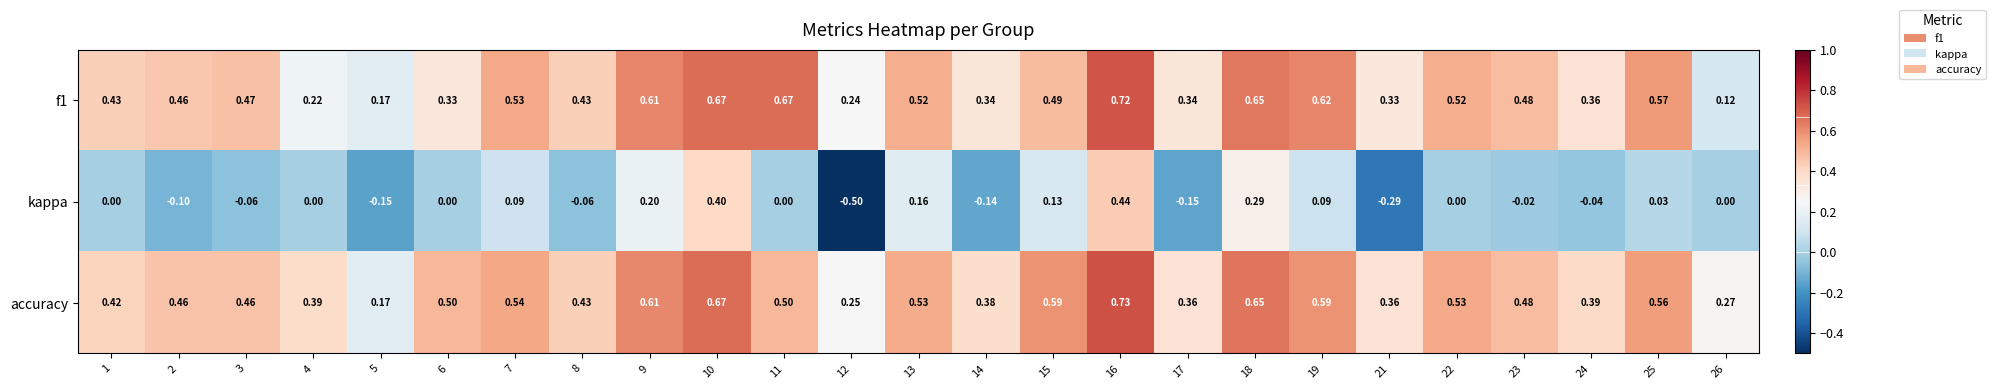

Which series has the largest total across all categories?

accuracy